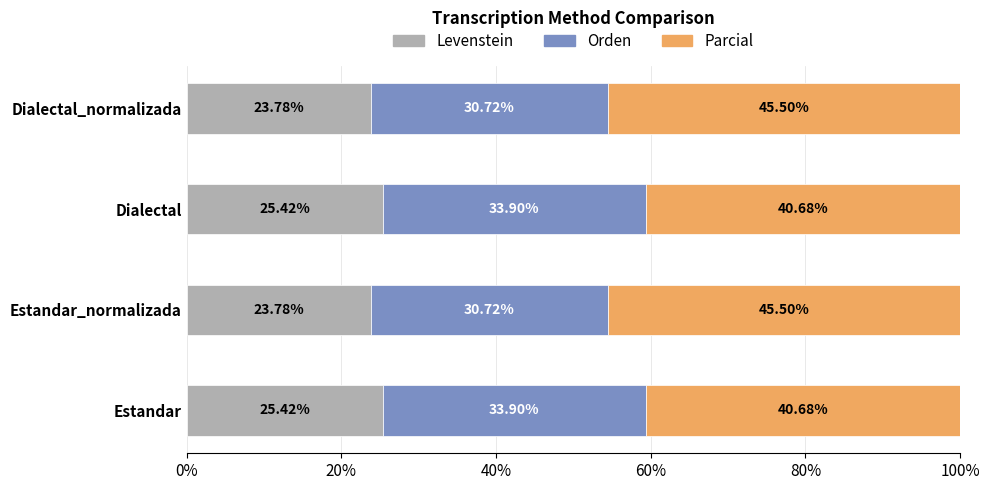

What is the difference between the maximum and second lowest values in the Levenstein series?

1.6